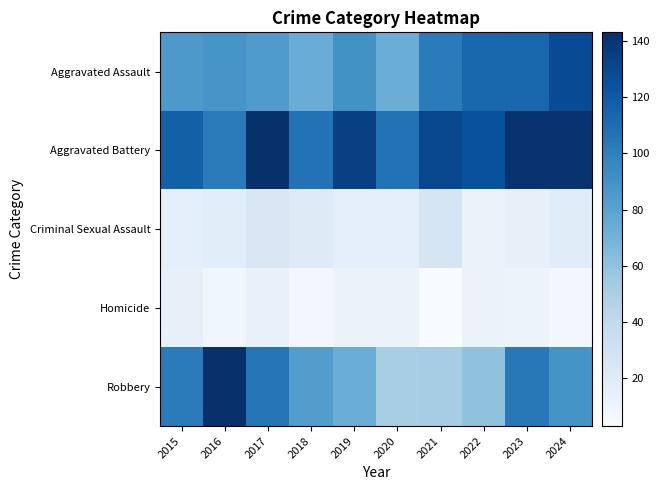

Reading left to right, what are all the values shown in this chart?

Aggravated Assault: 2015=86	2016=88	2017=85	2018=74	2019=90	2020=73	2021=102	2022=113	2023=114	2024=128
Aggravated Battery: 2015=117	2016=103	2017=143	2018=107	2019=134	2020=107	2021=130	2022=125	2023=141	2024=141
Criminal Sexual Assault: 2015=16	2016=18	2017=24	2018=20	2019=16	2020=16	2021=27	2022=12	2023=14	2024=19
Homicide: 2015=14	2016=8	2017=13	2018=7	2019=12	2020=12	2021=3	2022=12	2023=11	2024=7
Robbery: 2015=102	2016=143	2017=105	2018=83	2019=73	2020=51	2021=52	2022=60	2023=104	2024=89